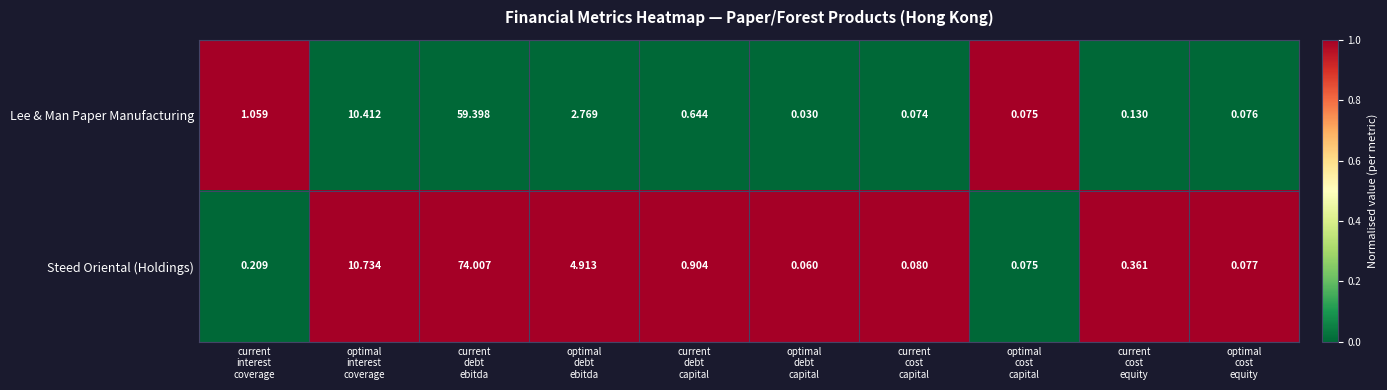

What is the total value across all series at current
debt
ebitda?

133.4